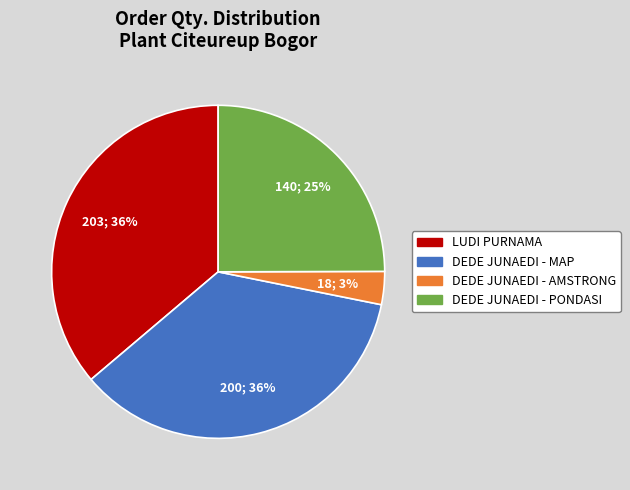

To the nearest percent, what is the difference between the largest and smallest slice percentages?

33%